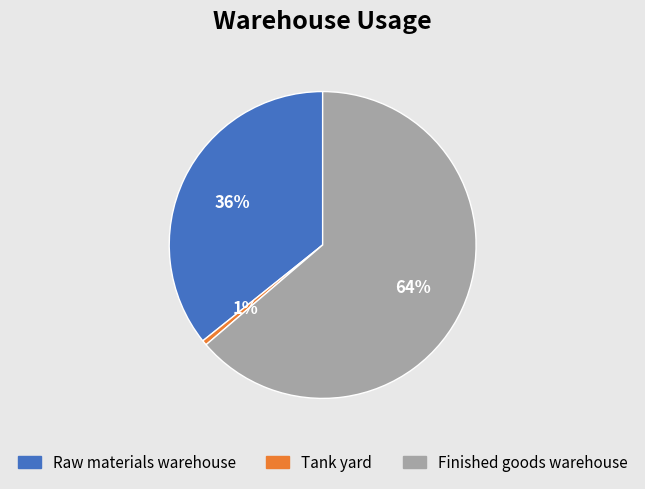

How many slices are in this pie chart?

3